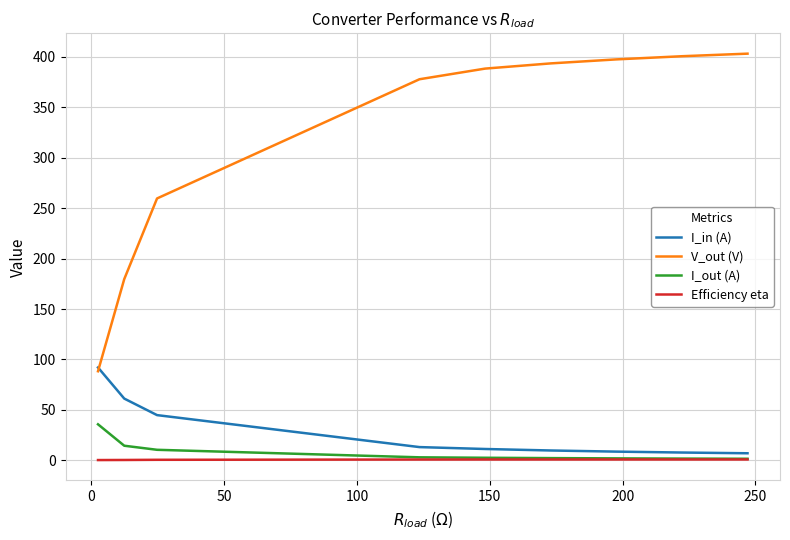

List the series in order of their peak value, highest first.

V_out (V), I_in (A), I_out (A), Efficiency eta